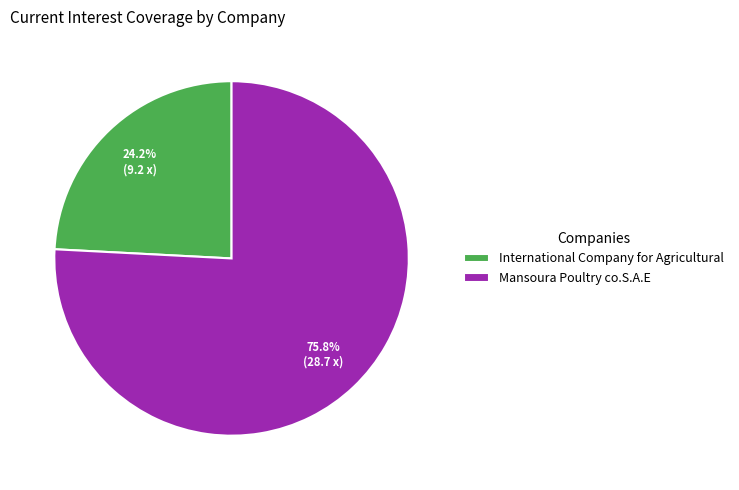

To the nearest percent, what percentage of the pie is Mansoura Poultry co.S.A.E?

76%